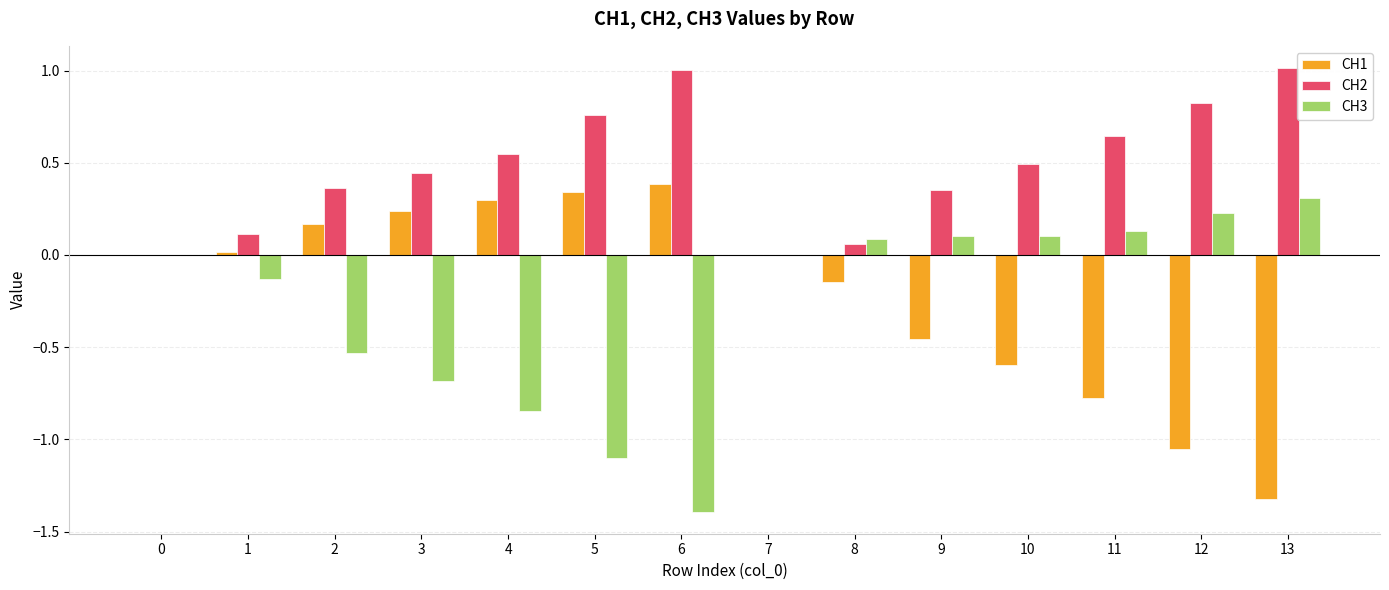

Is it true that CH1 equals -0.8 at 11?

True